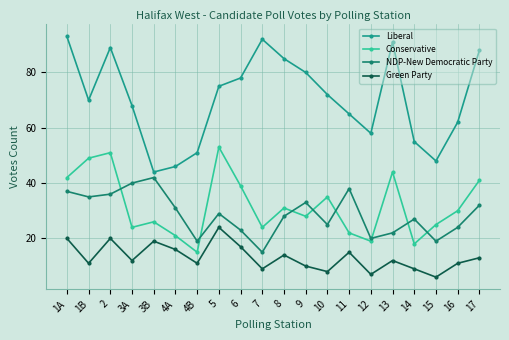

How many data points in NDP-New Democratic Party are less than 29?

10